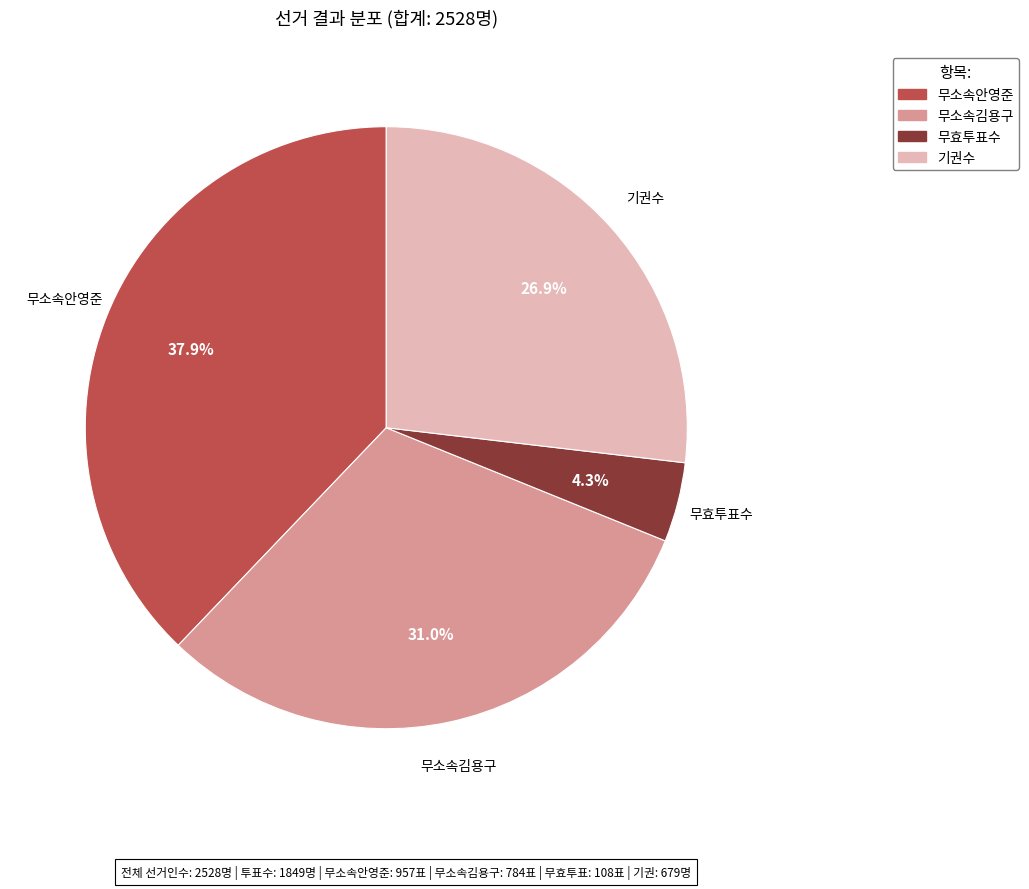

Between 무소속김용구 and 무효투표수, which is larger?

무소속김용구